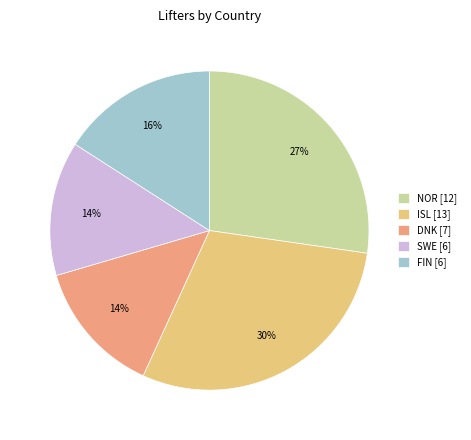

Which category has the biggest portion of the pie?

ISL [13]